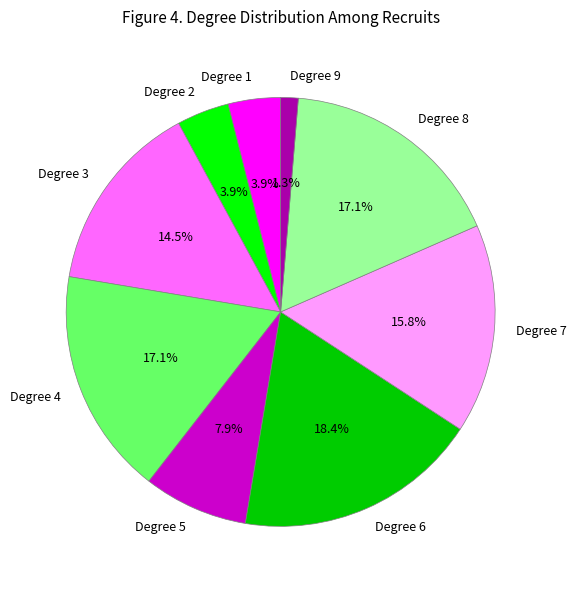

Approximately how many times larger is the value at Degree 8 compared to Degree 7?

1.1